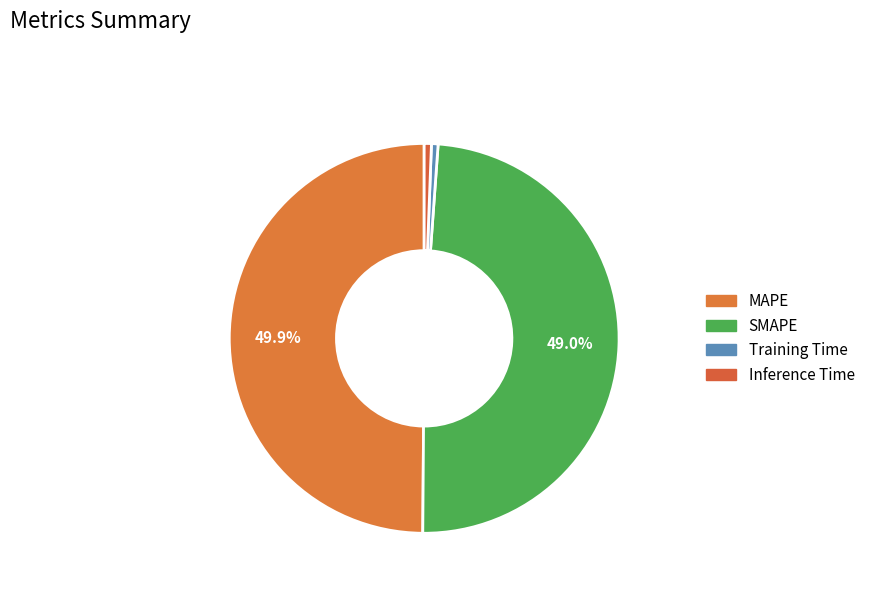

What percentage is the MAPE slice, to the nearest percent?

50%